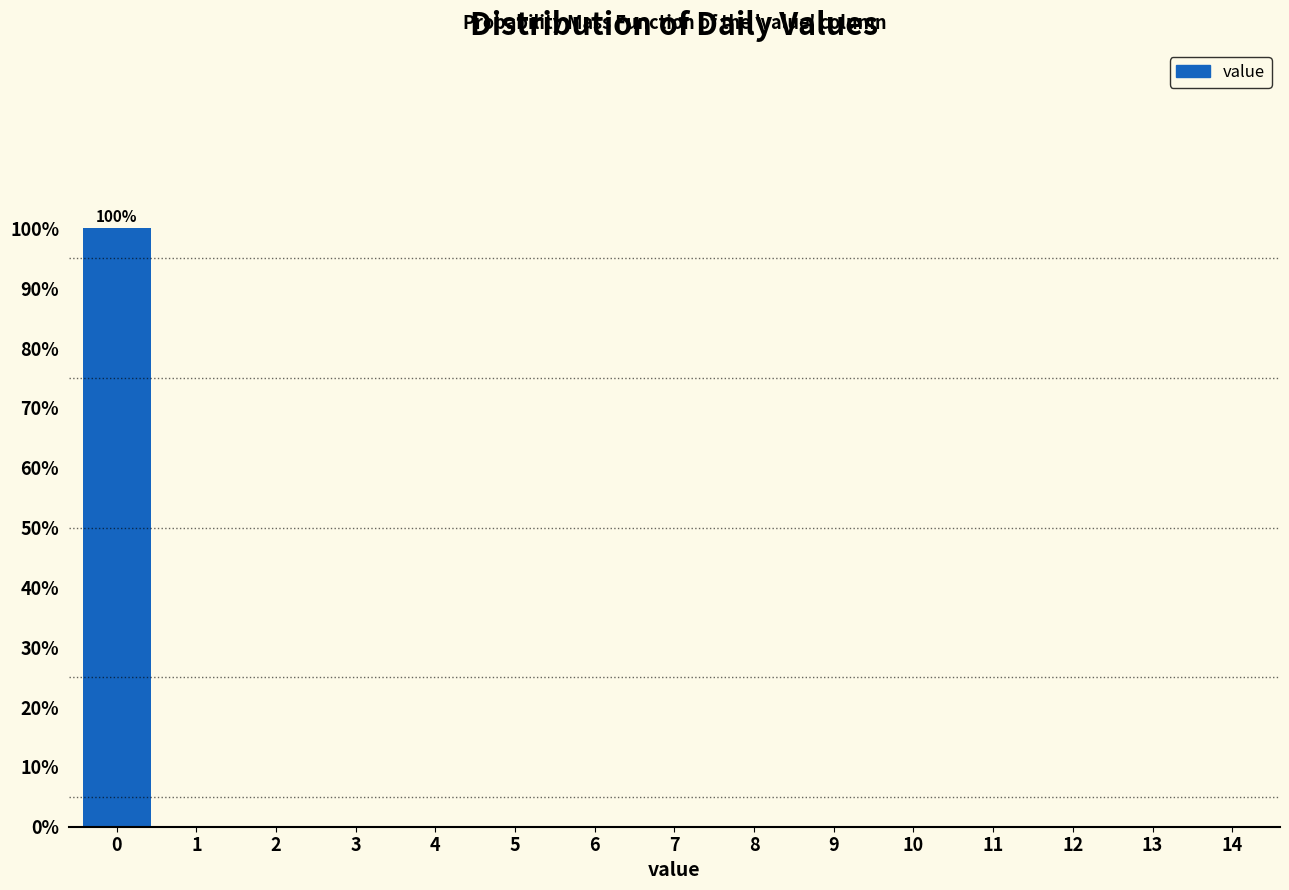

Reading left to right, list all the values displayed in this chart.

0=100	1=0	2=0	3=0	4=0	5=0	6=0	7=0	8=0	9=0	10=0	11=0	12=0	13=0	14=0